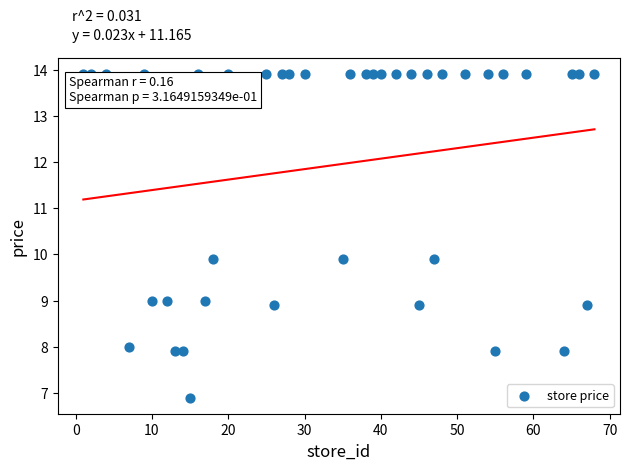

What is the range of X values (max minus min)?

67.0